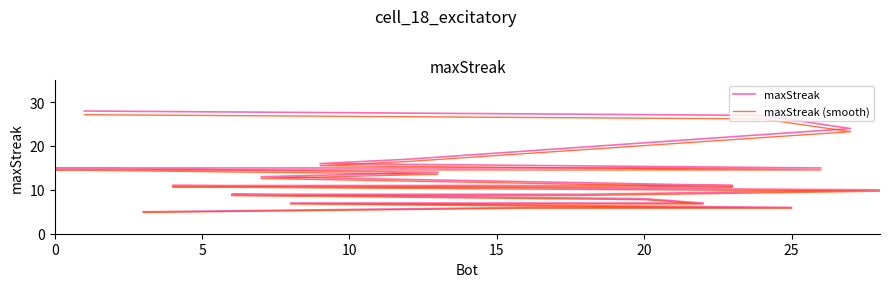

What is the value of the maxStreak point at the 1st from the left?

28.0